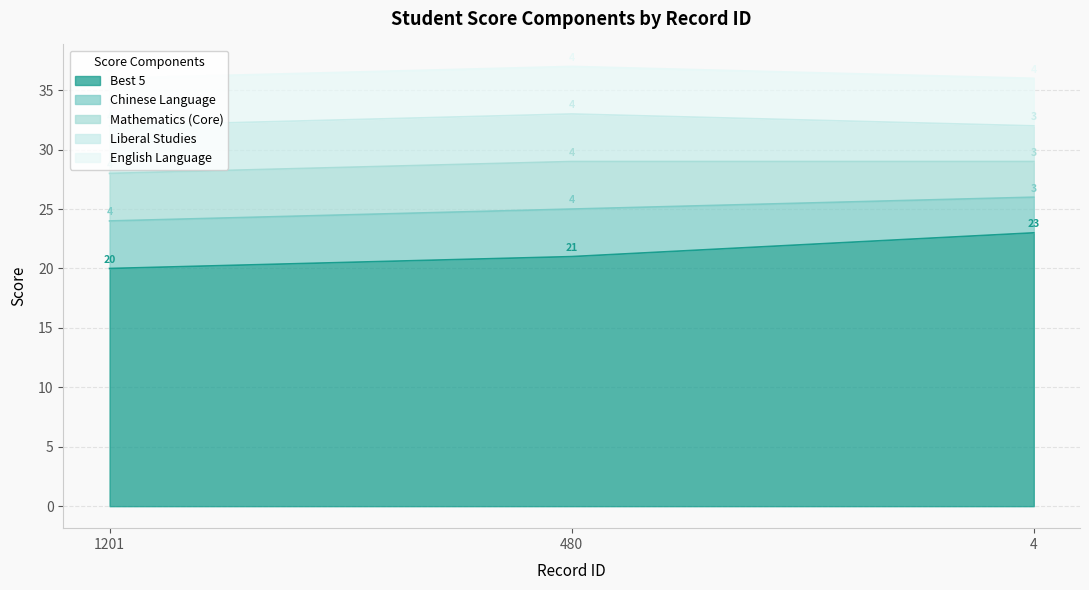

What is the difference between the Liberal Studies values at 4 and 1201?

1